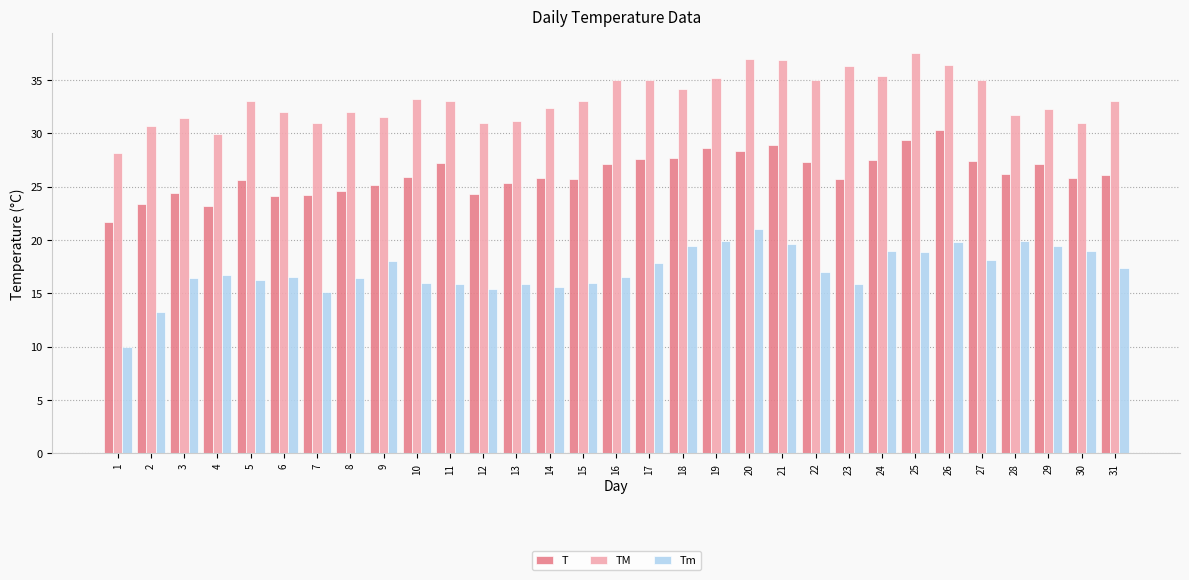

What is the value of the TM bar at the 3rd from the left?

31.4